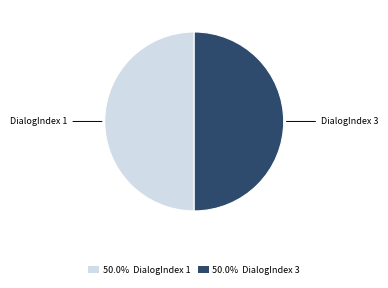

What is the ratio of the value at 50.0% DialogIndex 3 to the value at 50.0% DialogIndex 1?

1.0